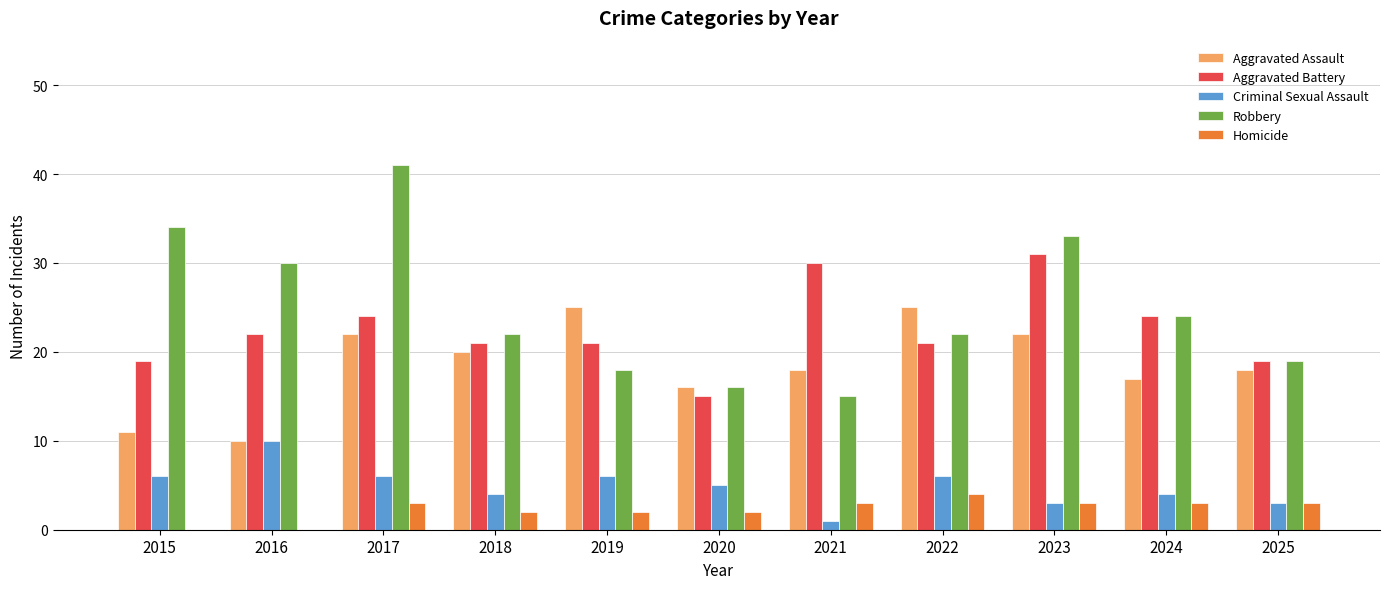

Reading right to left, what are all the values shown in this chart?

Aggravated Assault: 18	17	22	25	18	16	25	20	22	10	11
Aggravated Battery: 19	24	31	21	30	15	21	21	24	22	19
Criminal Sexual Assault: 3	4	3	6	1	5	6	4	6	10	6
Robbery: 19	24	33	22	15	16	18	22	41	30	34
Homicide: 3	3	3	4	3	2	2	2	3	0	0